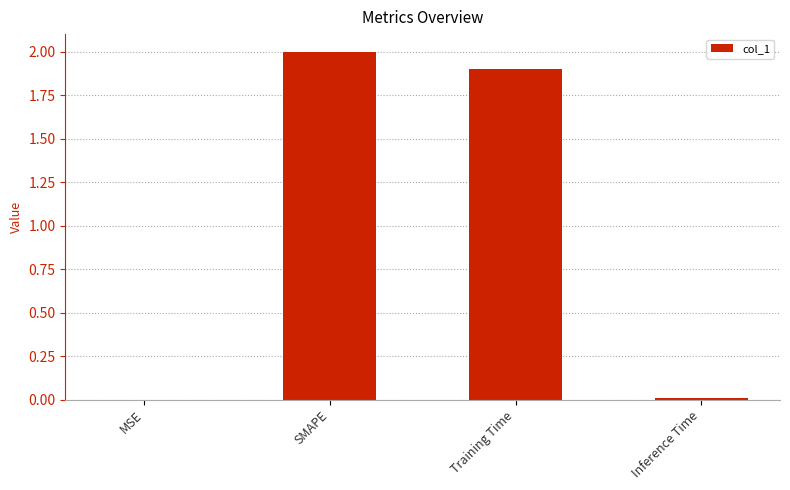

What is the maximum value shown in the chart?

2.0